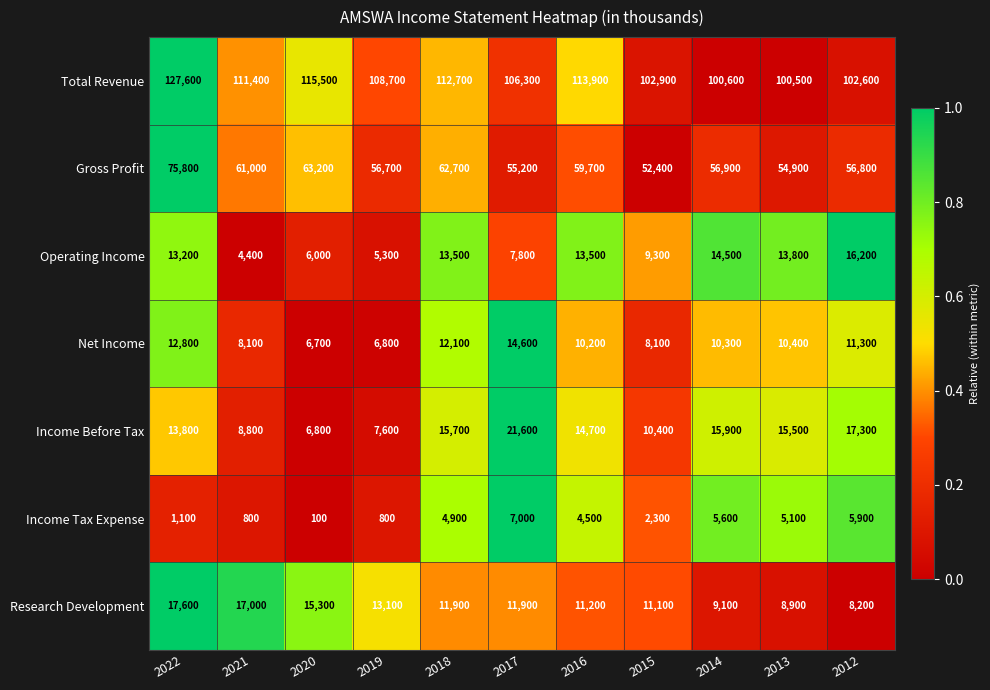

At 2020, list the series in order from smallest to largest.

Income Tax Expense, Operating Income, Net Income, Income Before Tax, Research Development, Gross Profit, Total Revenue